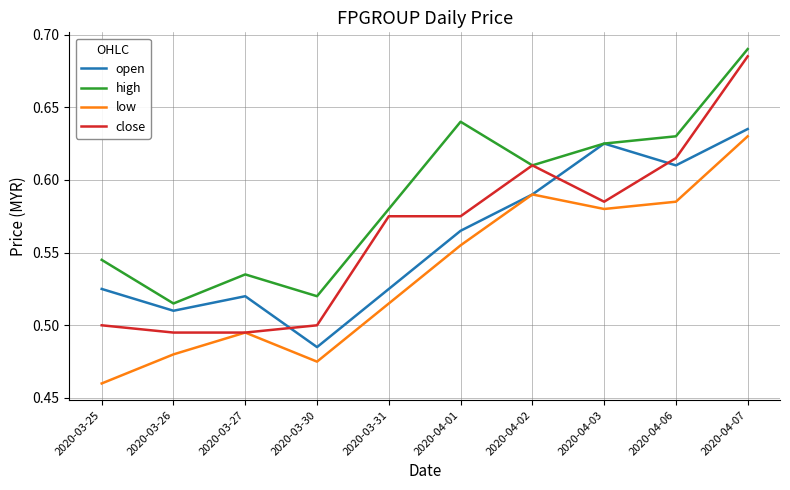

True or false: low has a value of 0.5 at 2020-03-26.

True